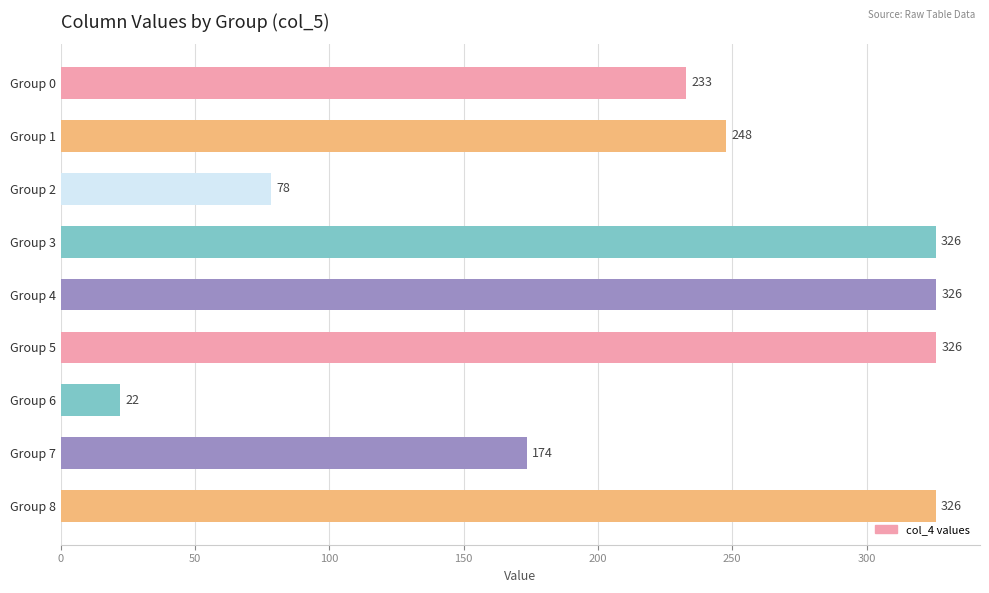

At which label is the value closest to 173?

Group 7